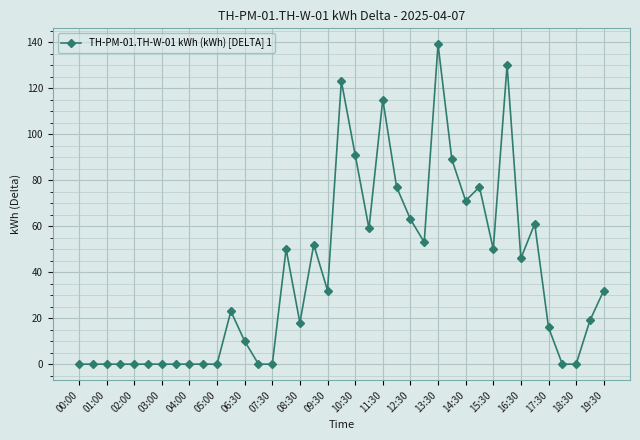

Count the number of data series in this chart.

1